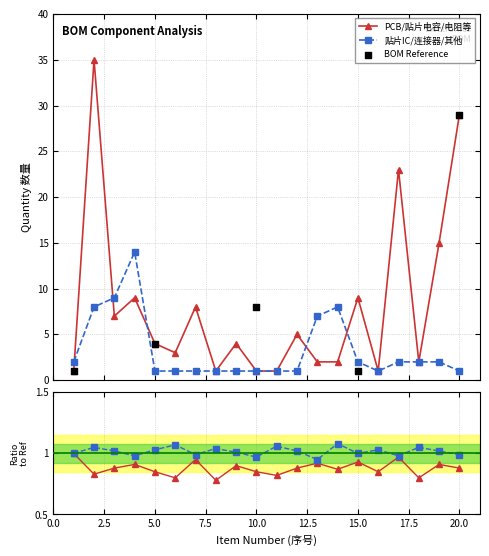

What is the total value across all series at 16?

2